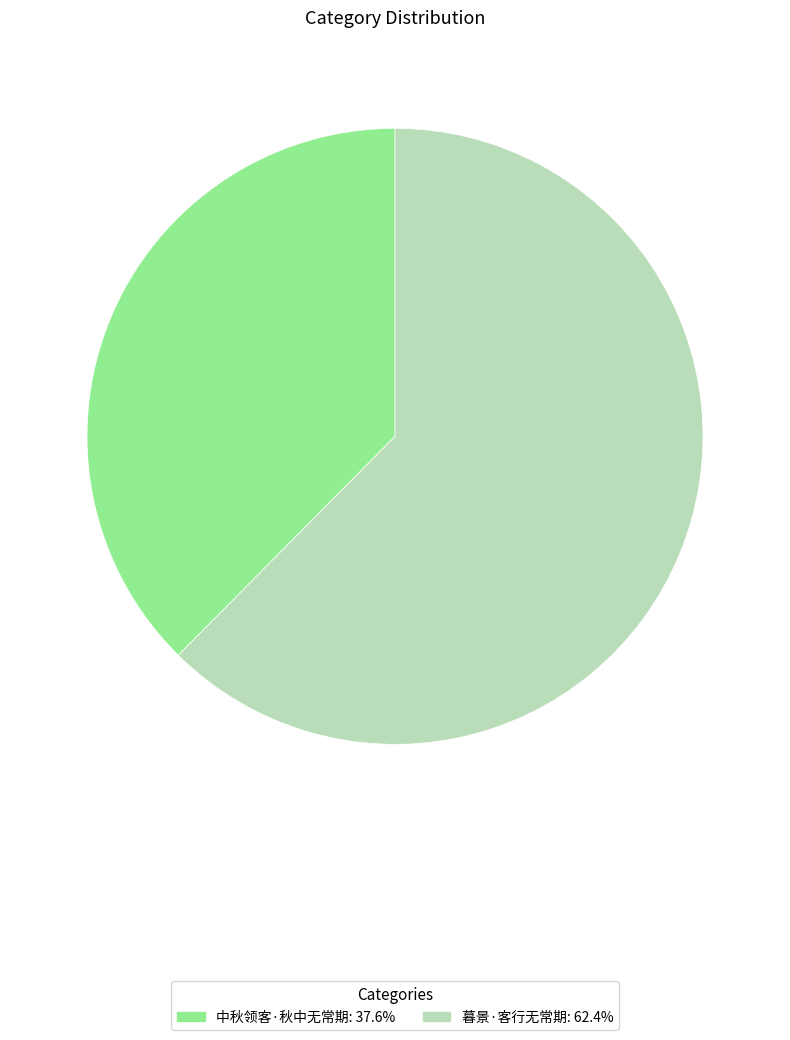

How many segments does this pie chart have?

2